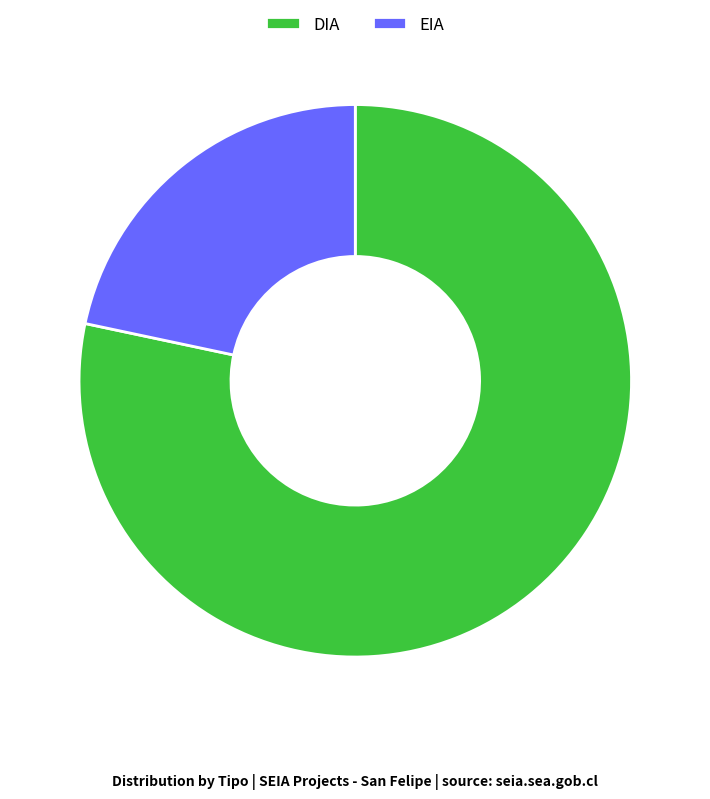

True or false: DIA accounts for 92% of the total.

False